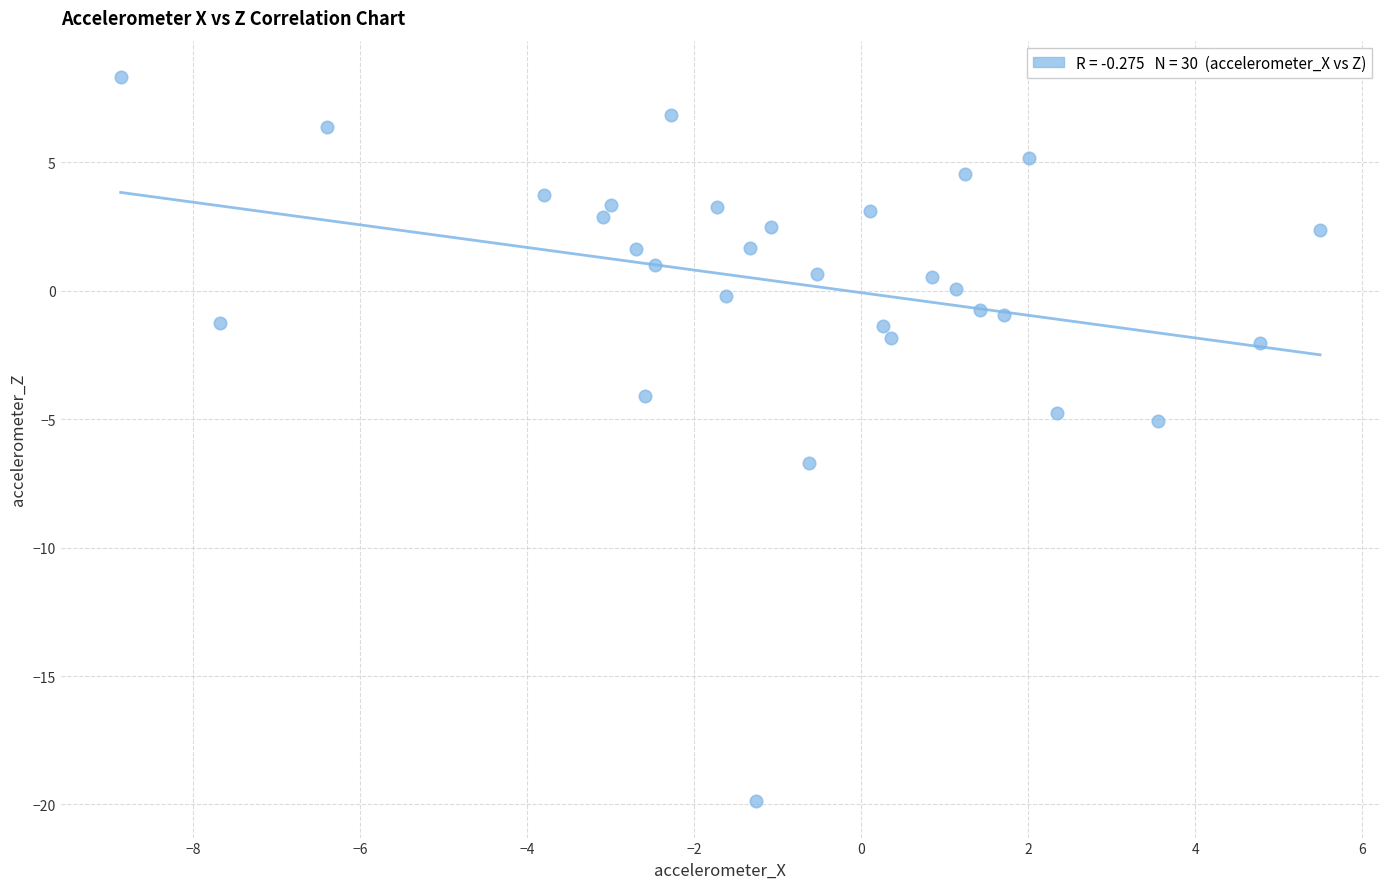

What is the range of Y values (max minus min)?

28.2